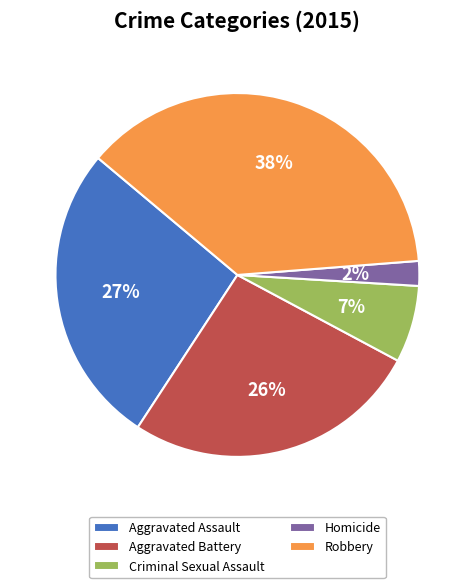

To the nearest percent, what percentage of the pie is Criminal Sexual Assault?

7%